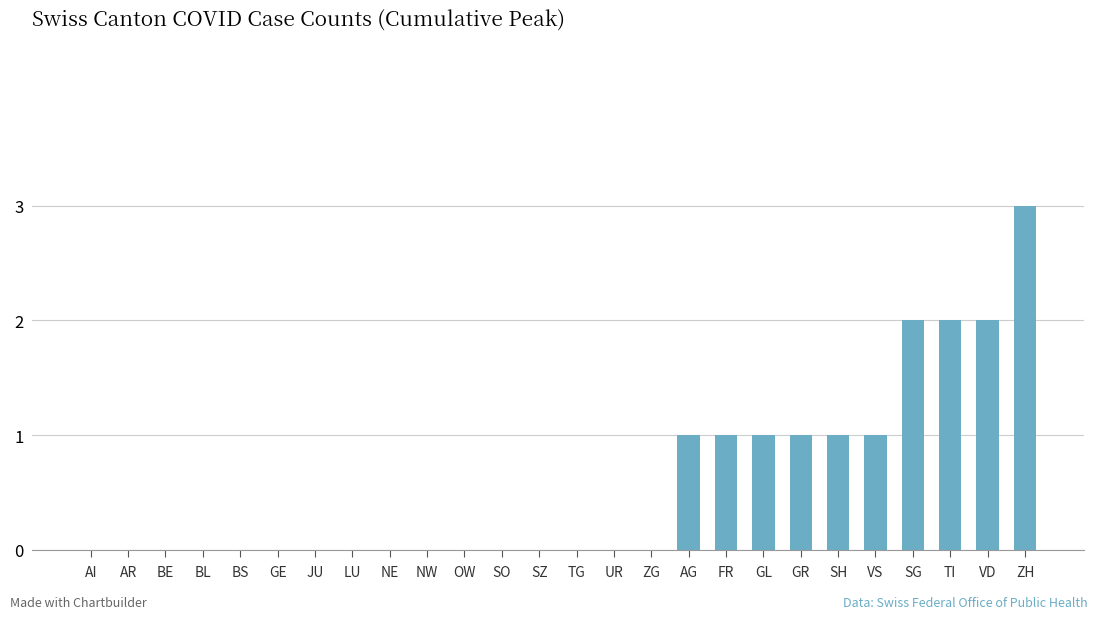

At which category does the chart reach its peak across all series?

ZH